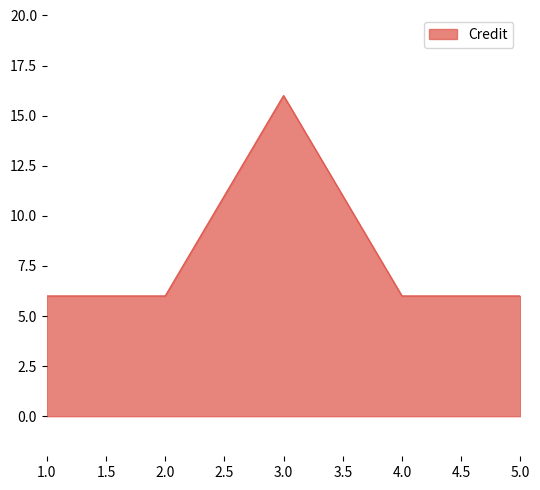

Which category has the highest value across all series?

3.0